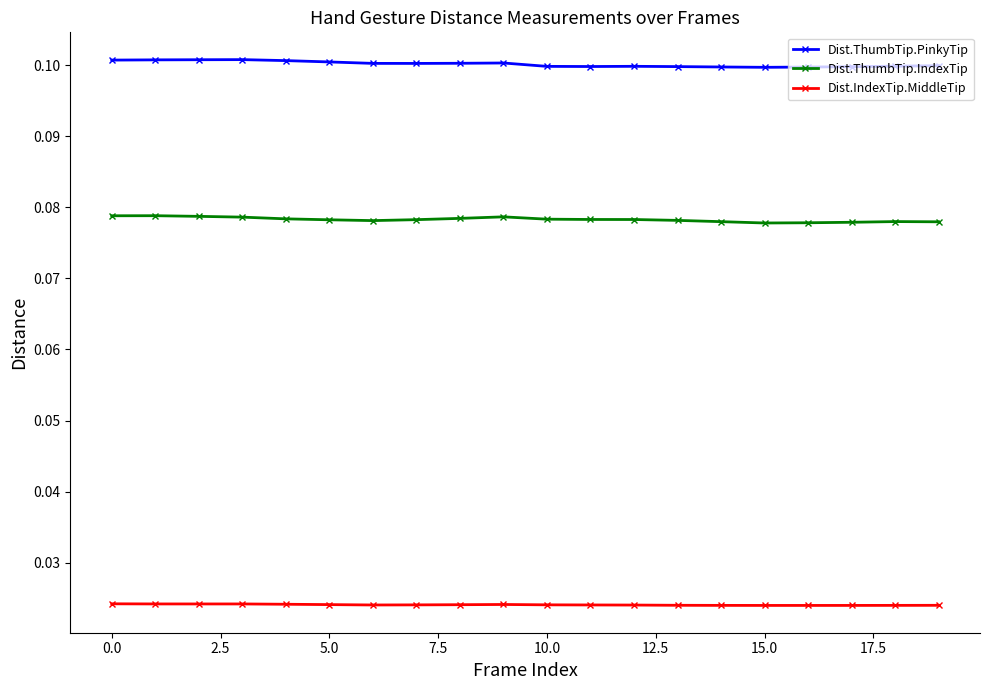

True or false: Dist.ThumbTip.IndexTip has more than 0 points higher than both neighbors.

True